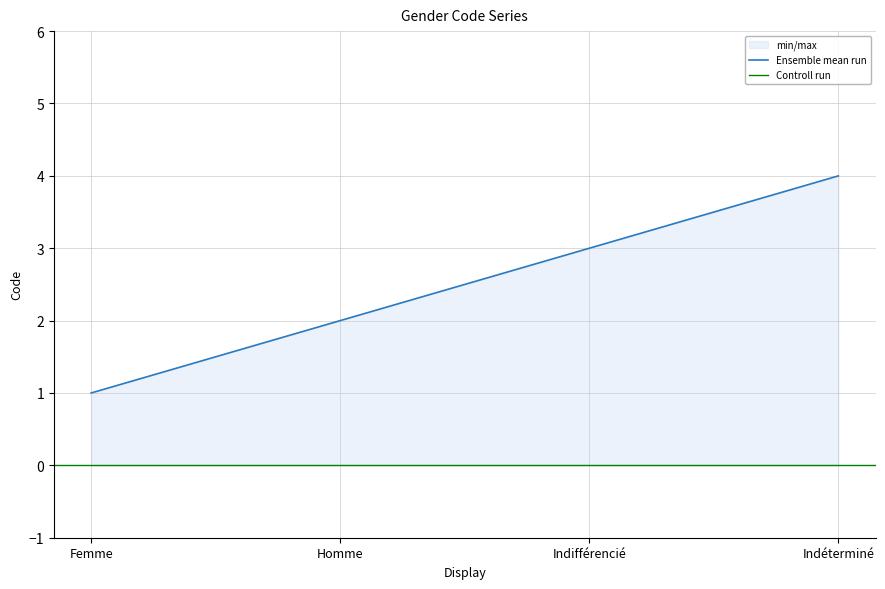

List the labels in order of value, largest first.

Indéterminé, Indifférencié, Homme, Femme